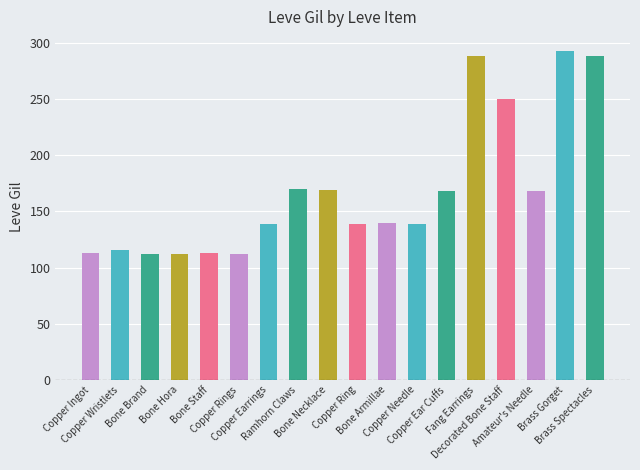

Which has a higher value, Bone Necklace or Bone Brand?

Bone Necklace